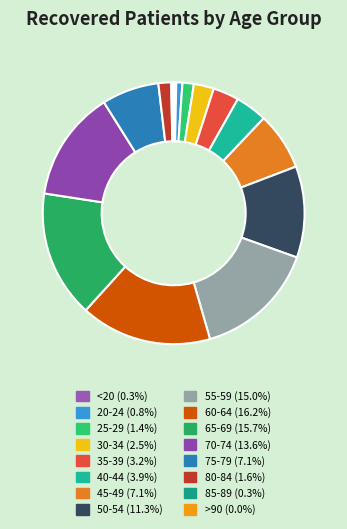

Rank the categories by value from highest to lowest.

60-64, 65-69, 55-59, 70-74, 50-54, 45-49, 75-79, 40-44, 35-39, 30-34, 80-84, 25-29, 20-24, <20, 85-89, >90